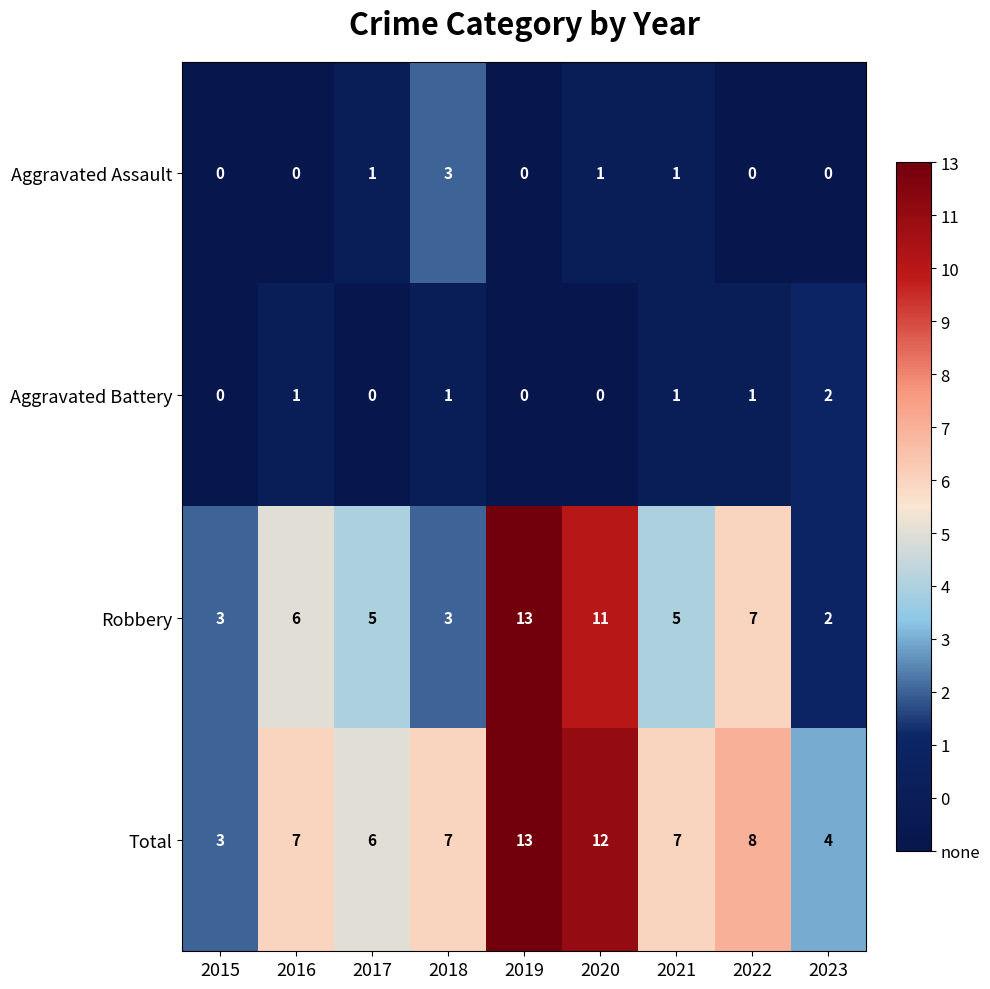

At which category is the sum across all series the highest?

2019